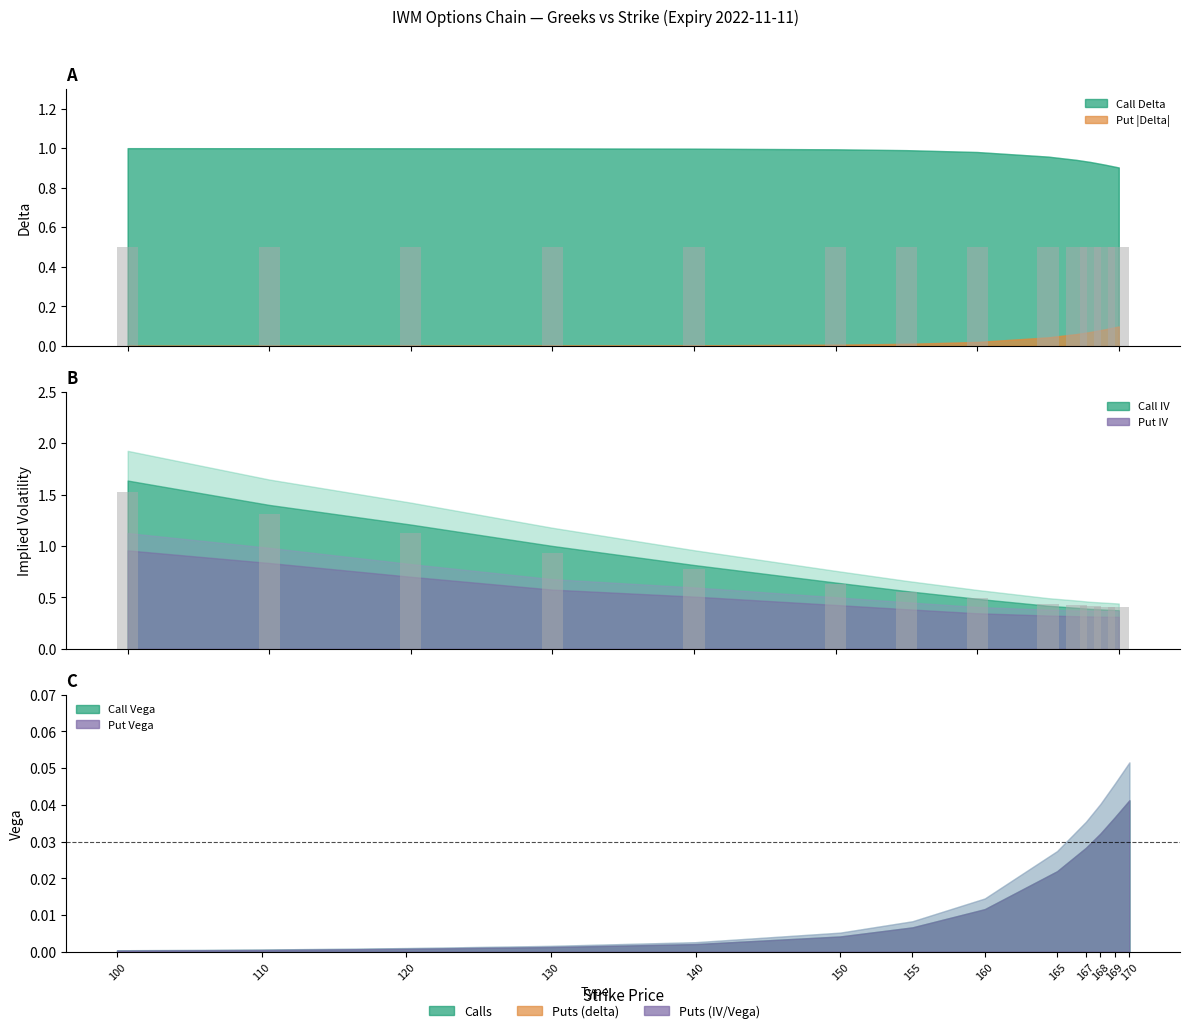

Which label corresponds to the largest value in the chart?

100